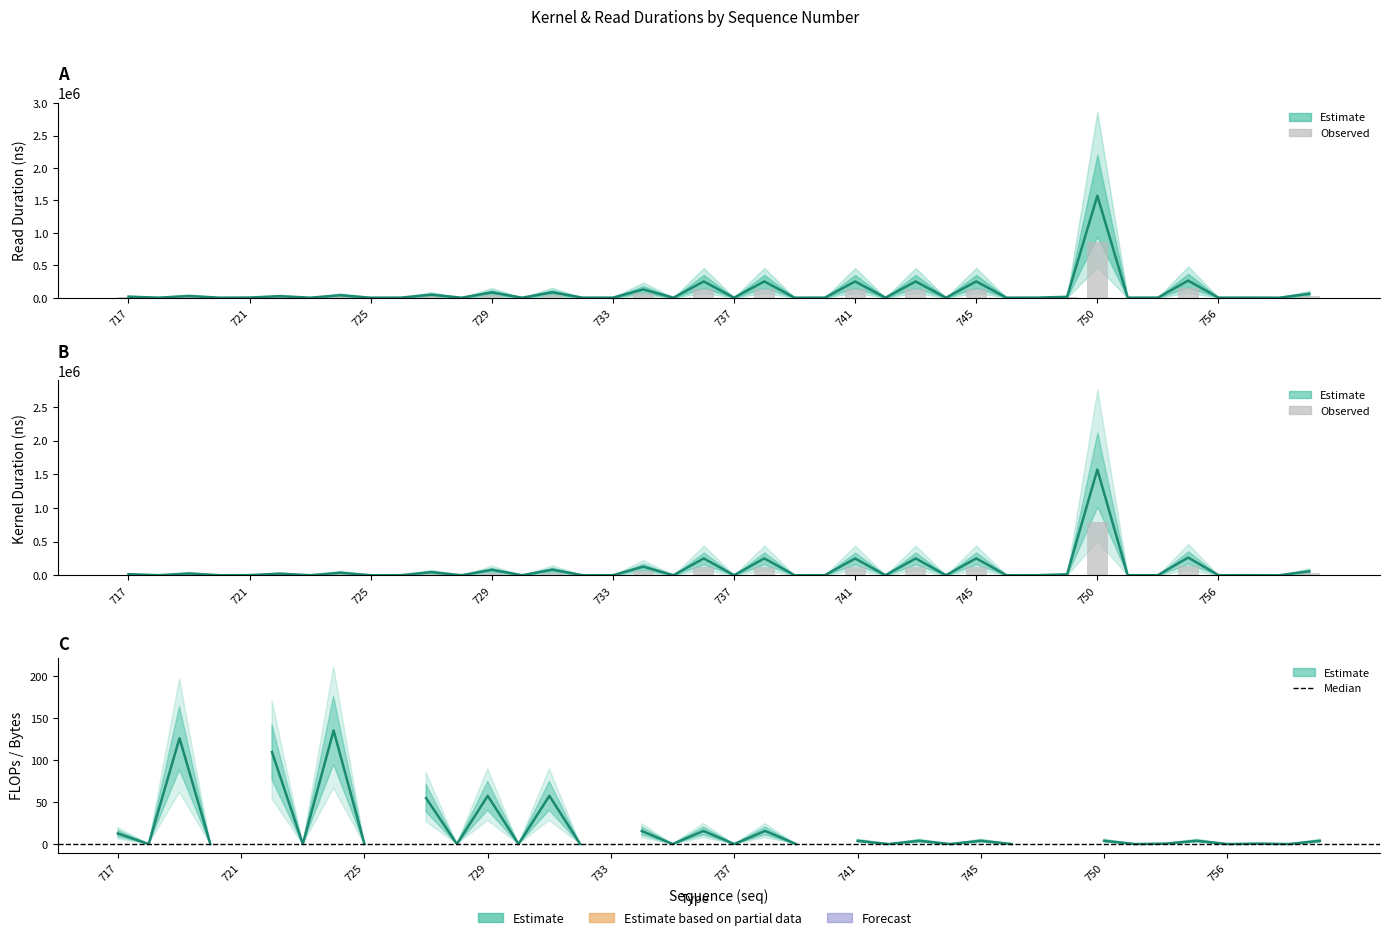

What is the difference between the rduration values at 759 and 720?

58943.0